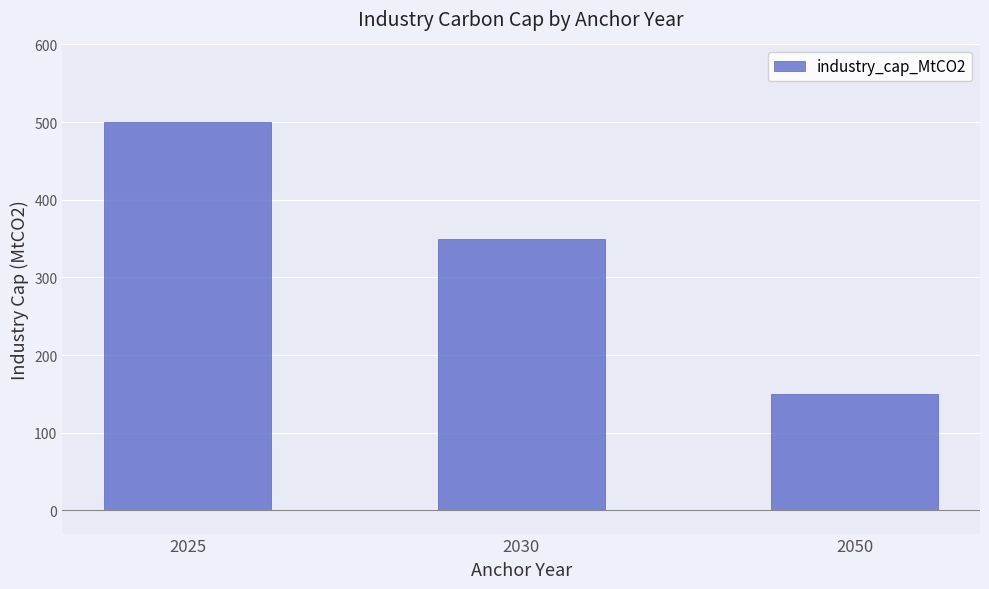

Which has a higher value, 2050 or 2025?

2025